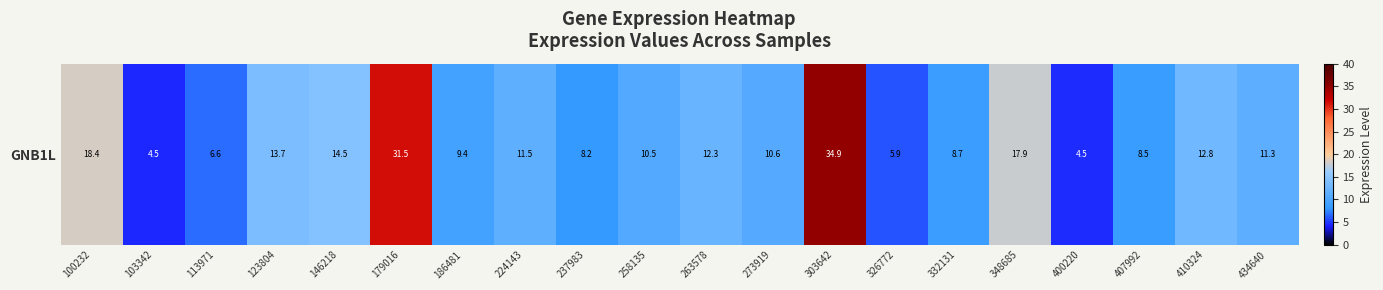

What is the ratio of the value at 332131 to the value at 237983?

1.1